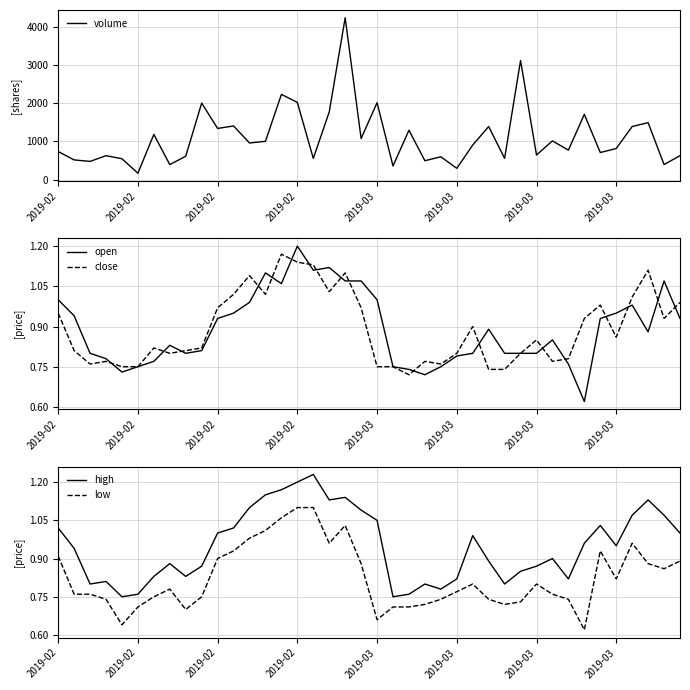

Does the chart have visible grid lines?

Yes